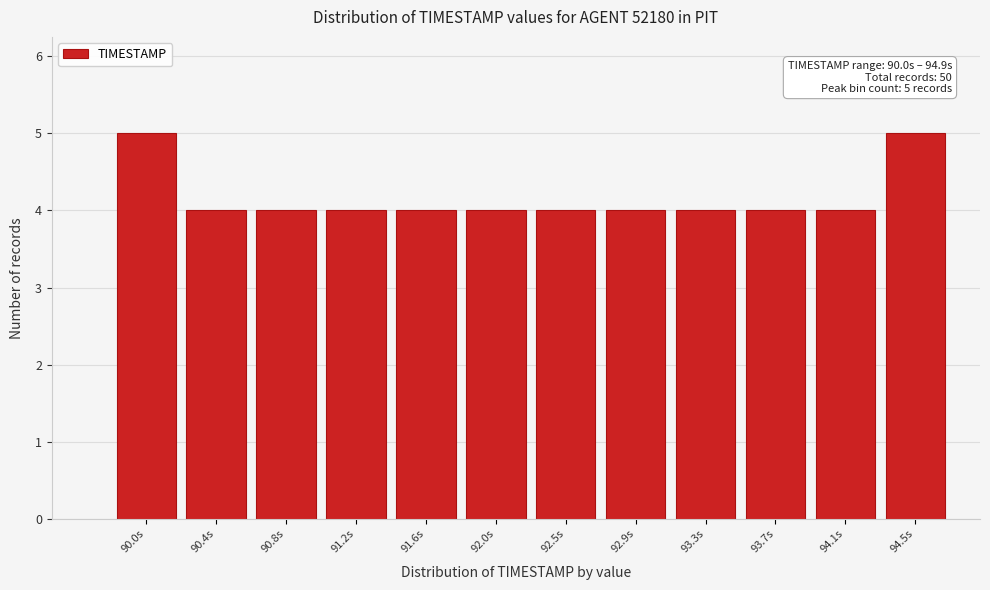

Reading right to left, list all the values displayed in this chart.

94.5s=5	94.1s=4	93.7s=4	93.3s=4	92.9s=4	92.5s=4	92.0s=4	91.6s=4	91.2s=4	90.8s=4	90.4s=4	90.0s=5